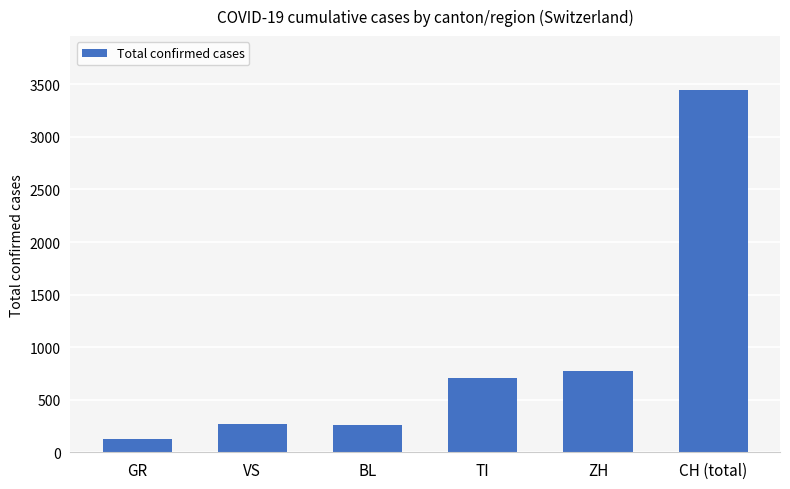

Is it true that the value at BL is 264?

True